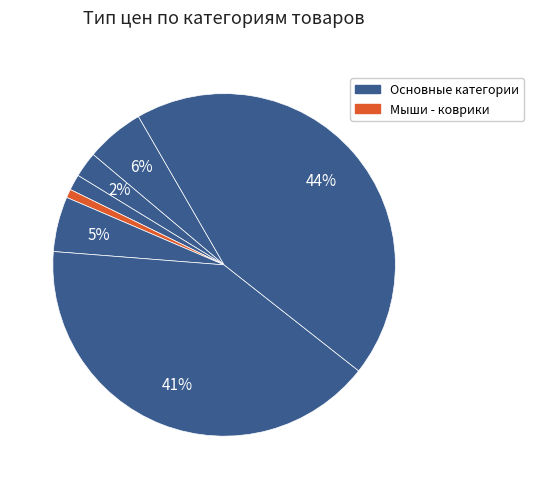

How many slices are in this pie chart?

7